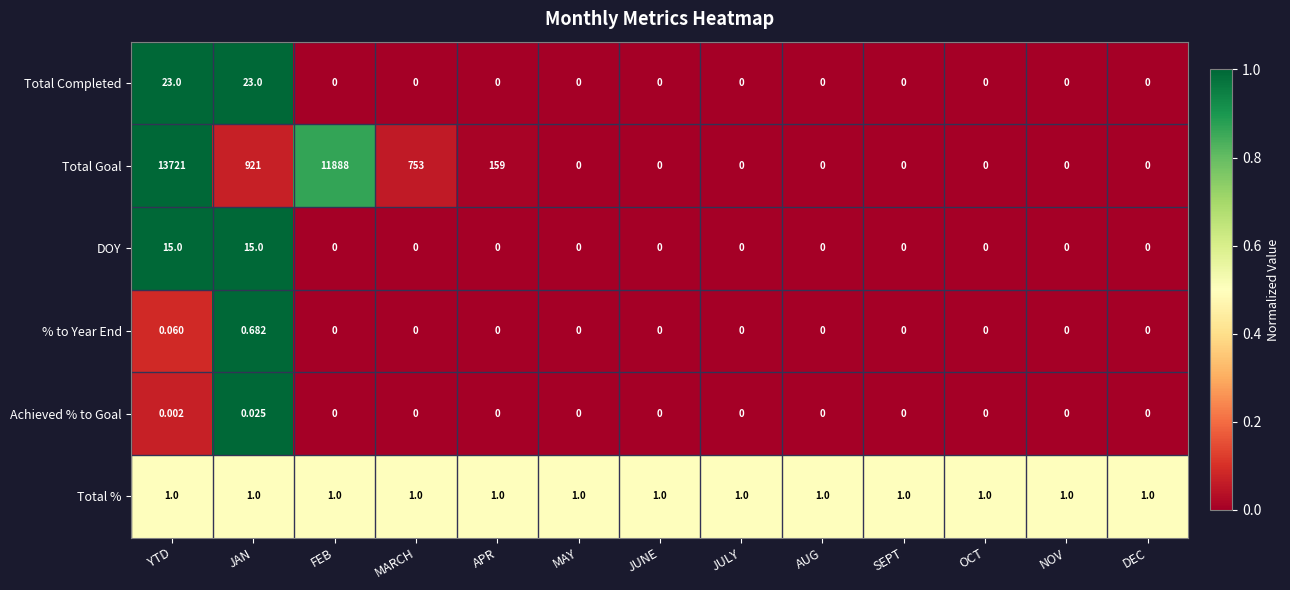

At which label is Total Goal closest to 6860?

FEB